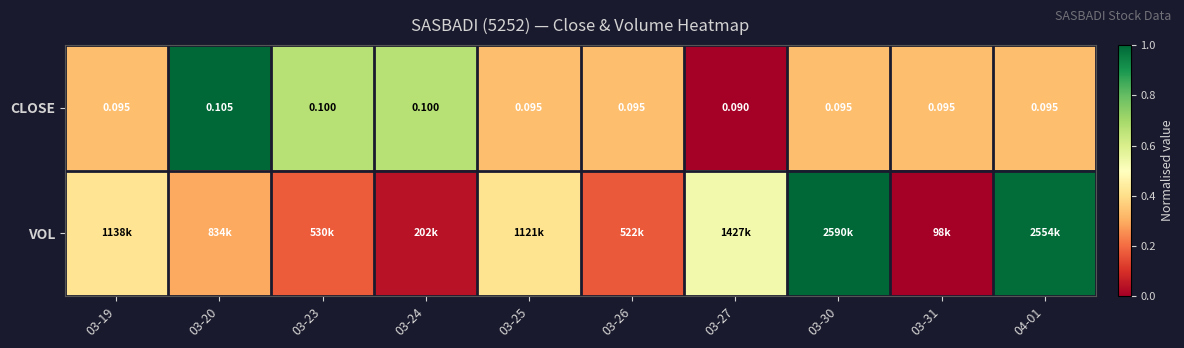

What is the difference between the second highest and minimum values in the CLOSE series?

0.7